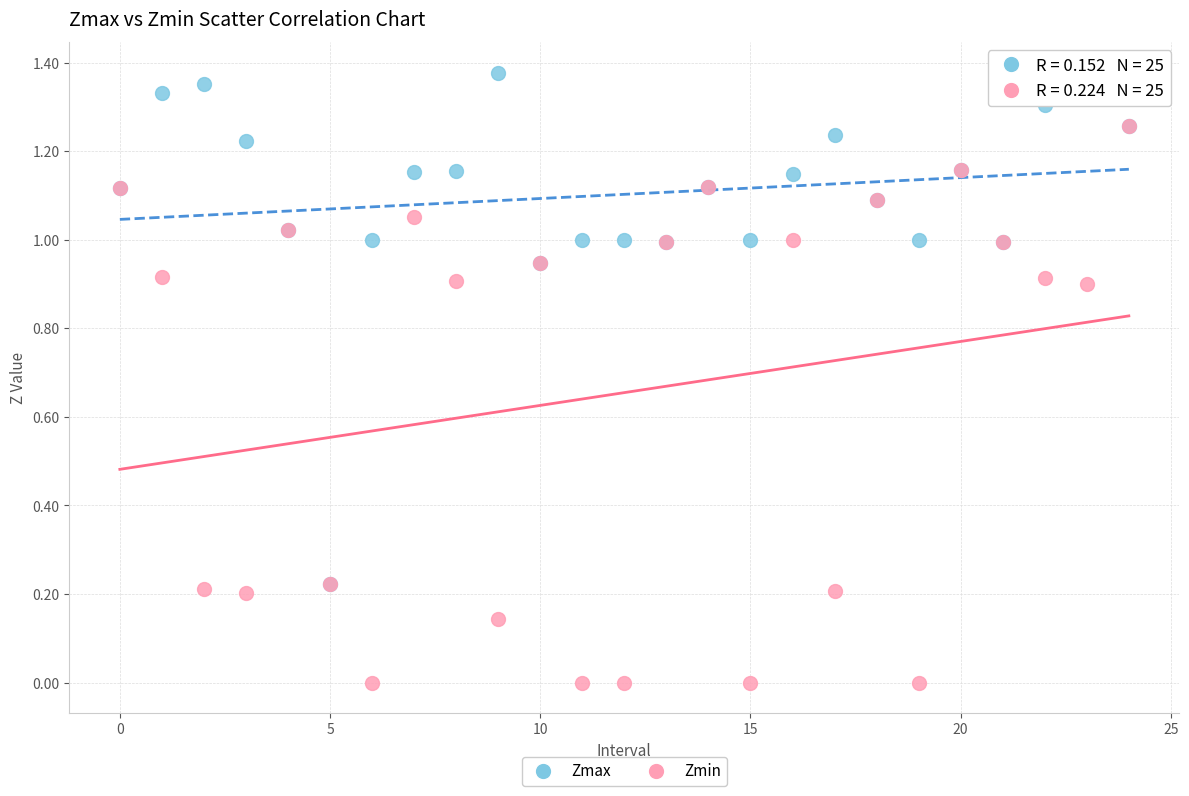

What are all the series names shown in the legend?

Zmax, Zmin